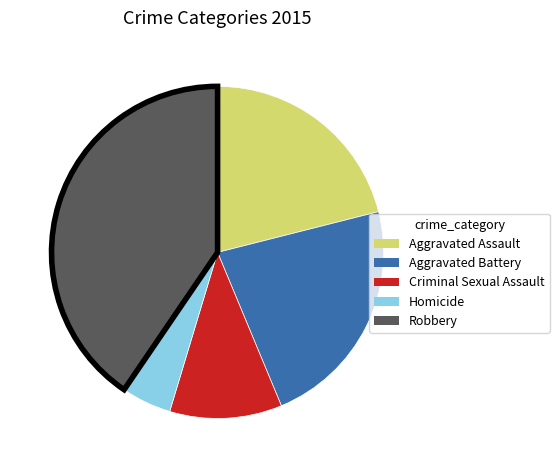

Combined, do Aggravated Assault and Robbery account for over 50%?

Yes